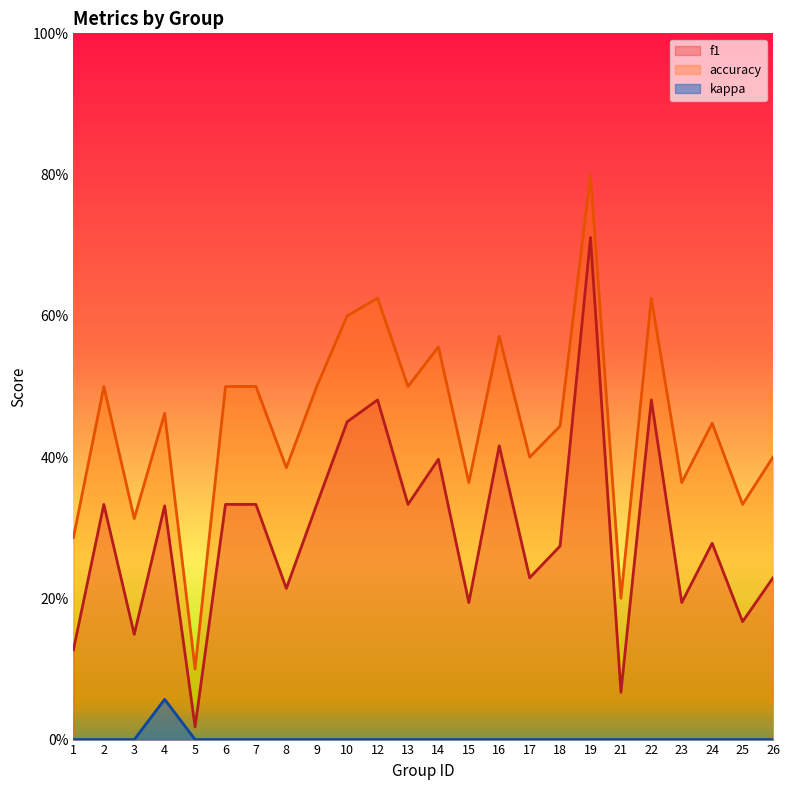

True or false: kappa and f1 intersect in this chart.

False